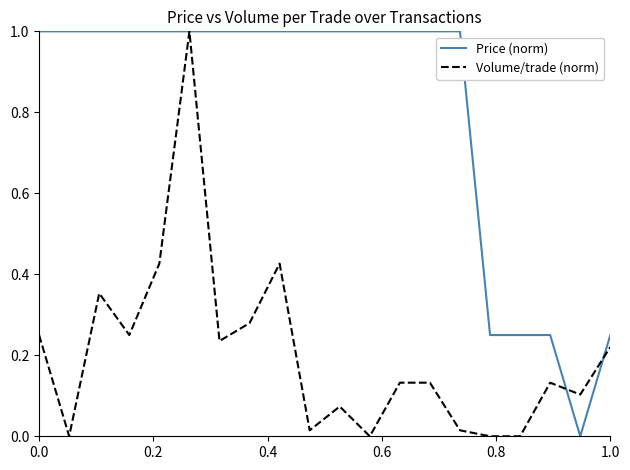

What is the highest value of the Volume/trade (norm) series?

1.0